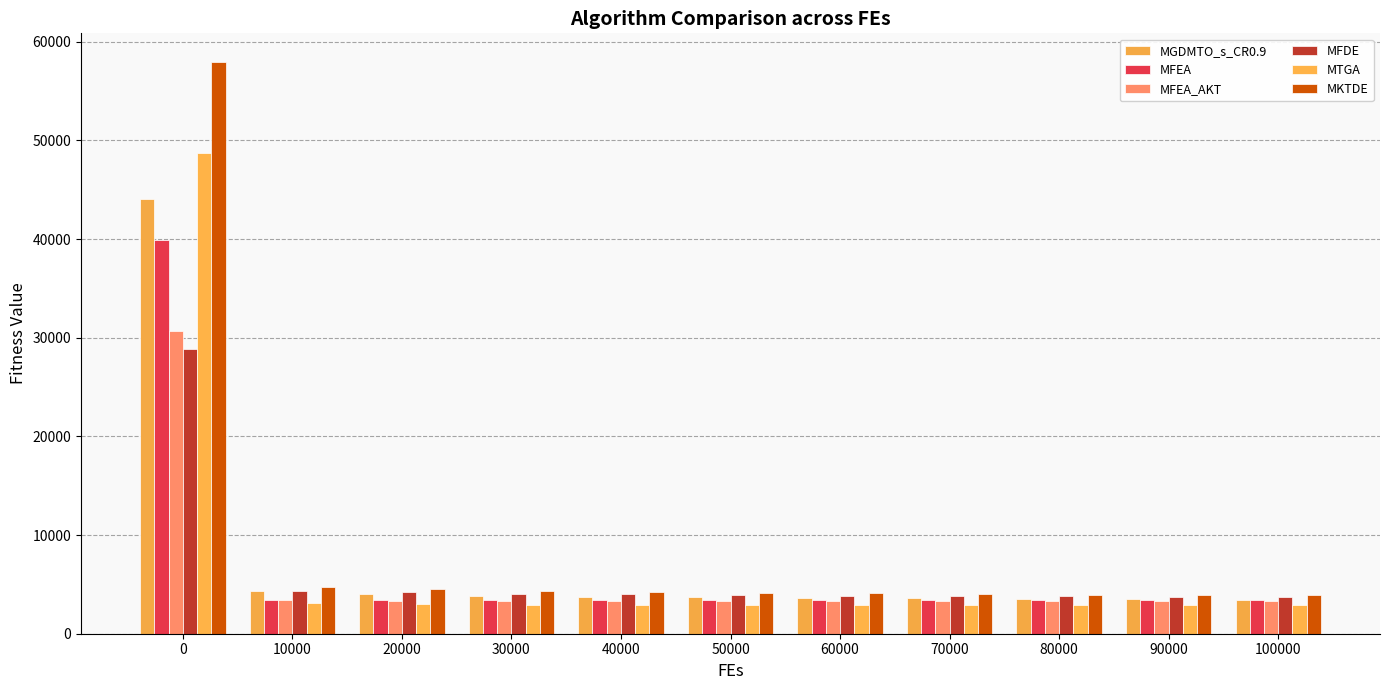

Which series changed the most between 50000 and 80000?

MKTDE